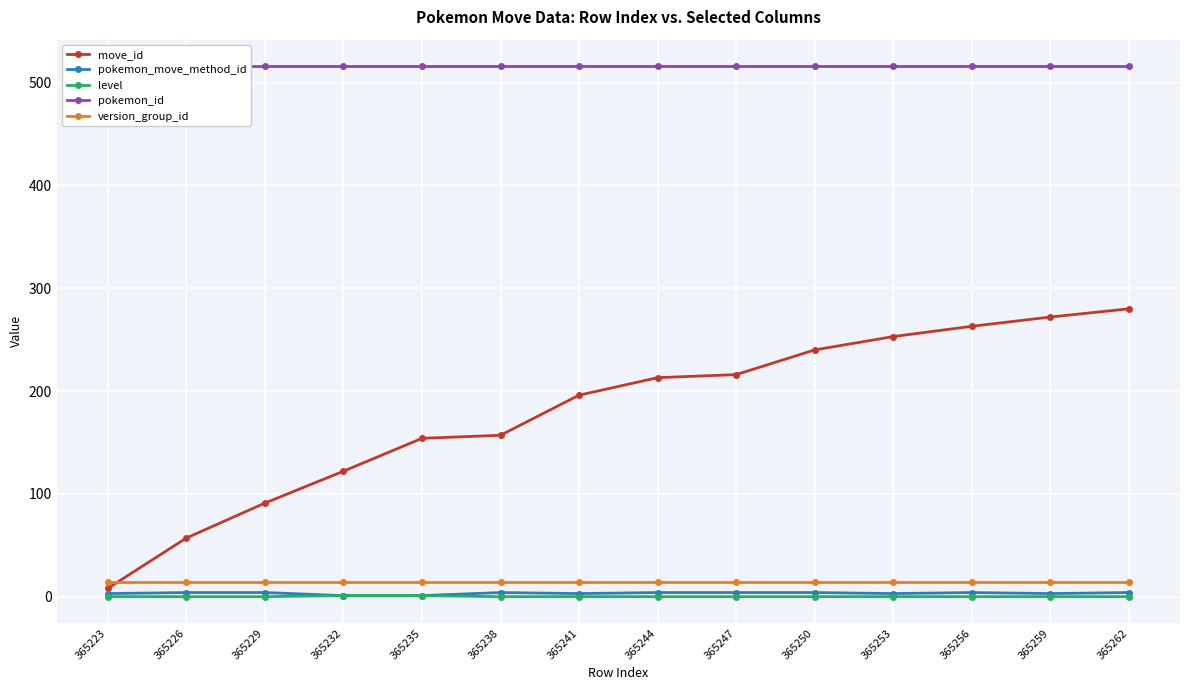

Which series has the largest total across all categories?

pokemon_id